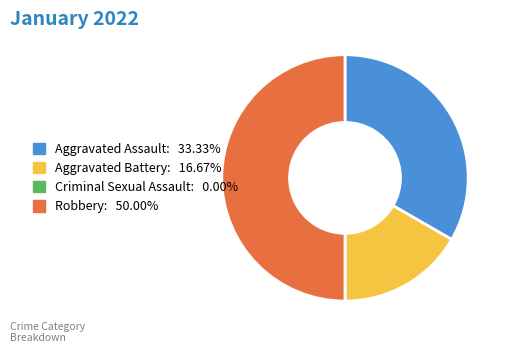

Approximately how many times larger is the value at Robbery compared to Aggravated Assault?

1.5